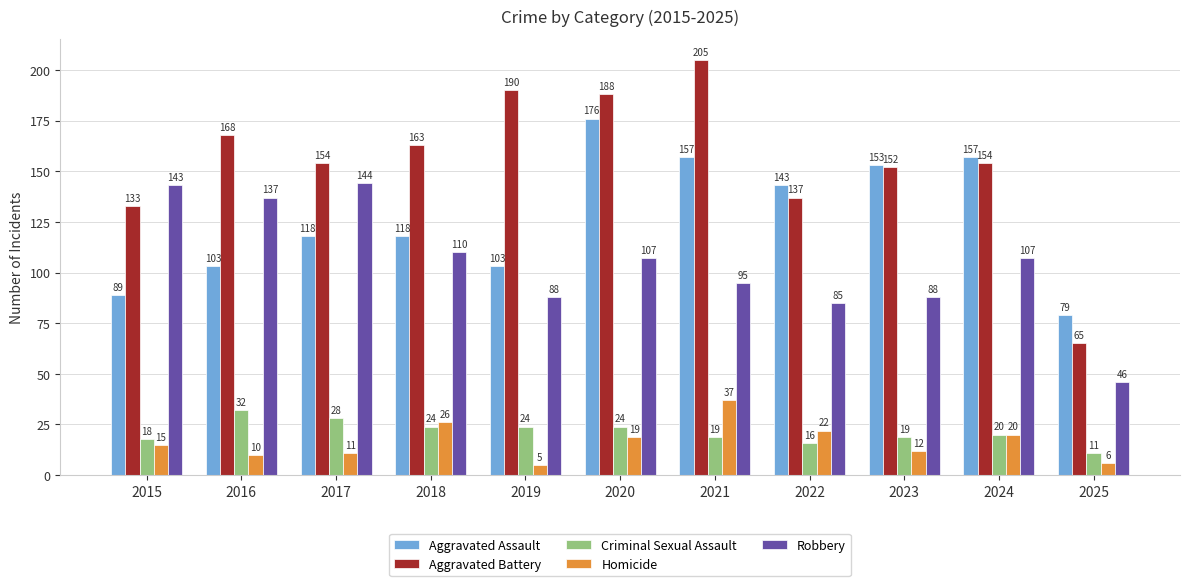

At 2022, list the series in order from largest to smallest.

Aggravated Assault, Aggravated Battery, Robbery, Homicide, Criminal Sexual Assault